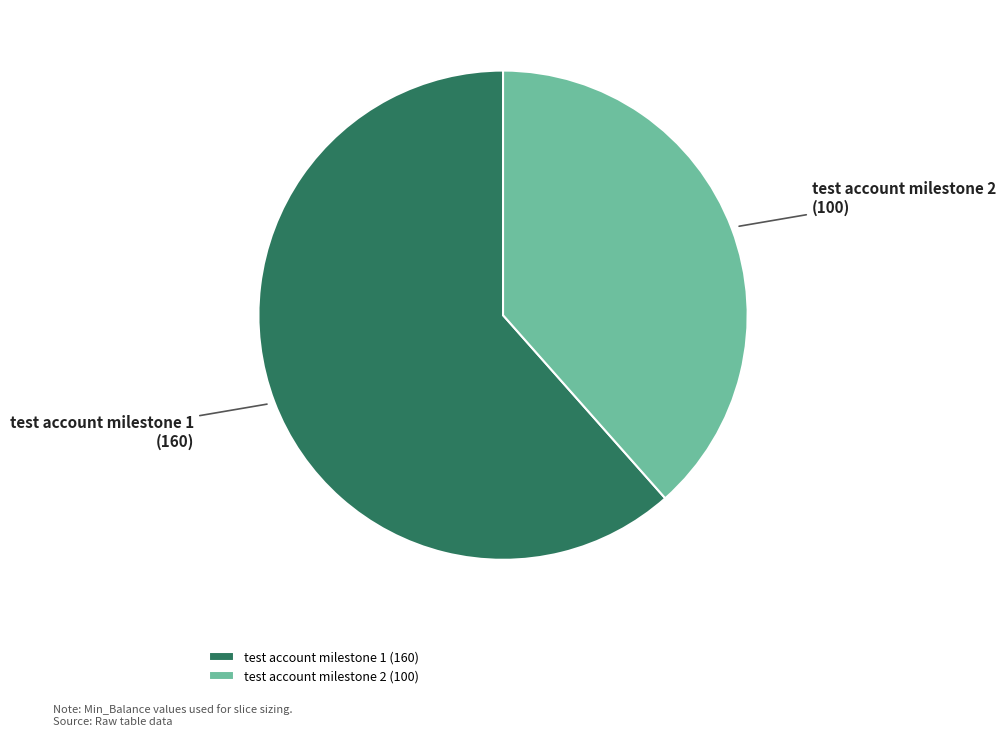

Rank the categories by value from highest to lowest.

test account milestone 1, test account milestone 2